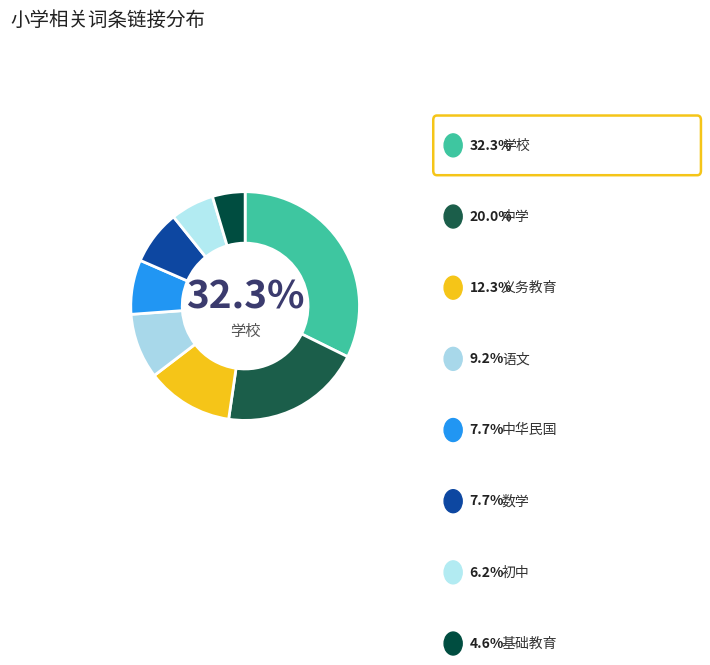

To the nearest percent, what percentage of the pie is 基础教育?

5%